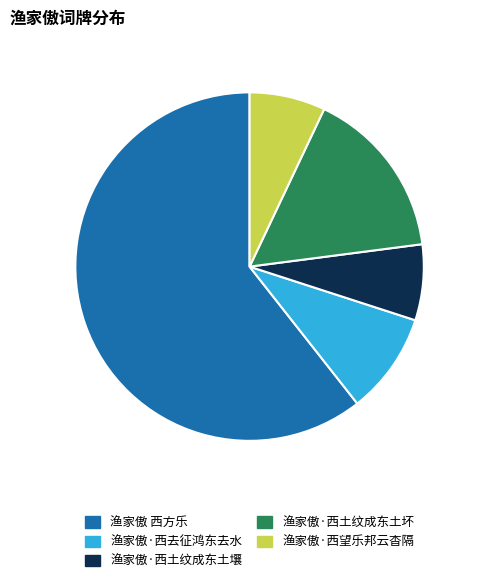

Which has a higher value, 渔家傲·西望乐邦云杳隔 or 渔家傲·西土纹成东土坏?

渔家傲·西土纹成东土坏